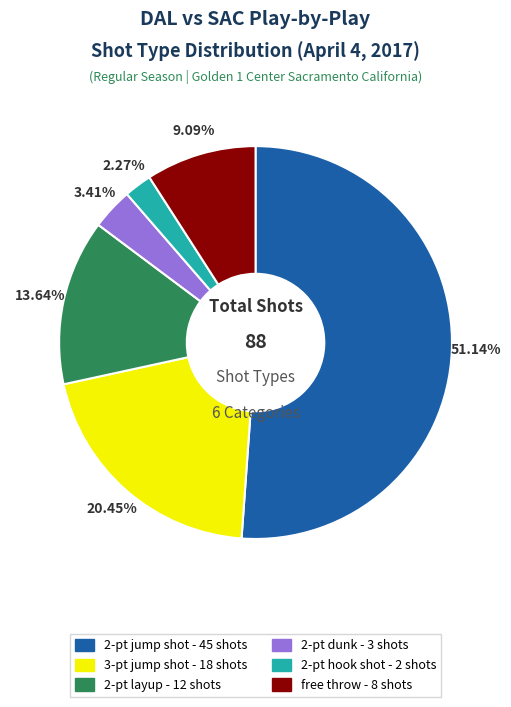

Which category accounts for the majority?

2-pt jump shot